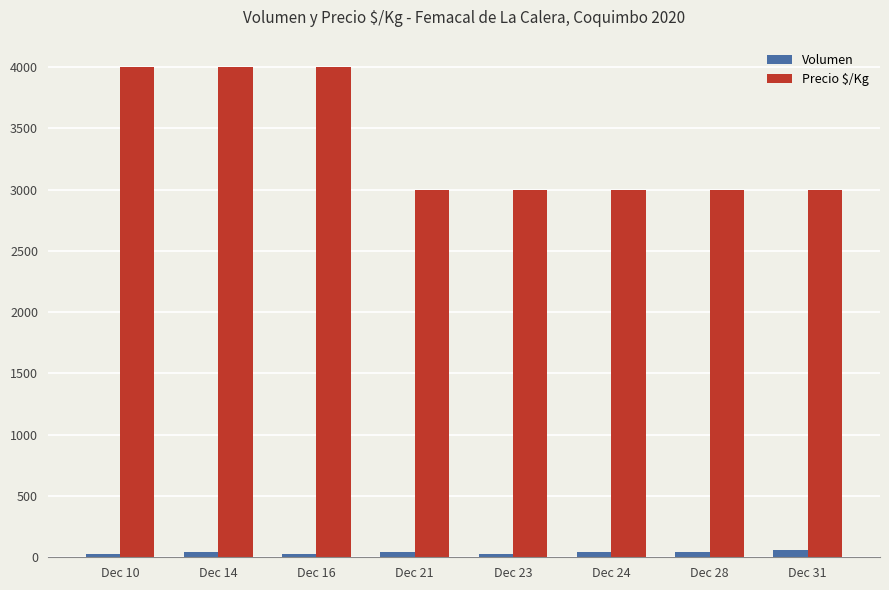

What is the difference between the second highest and minimum values in the Precio $/Kg series?

1000